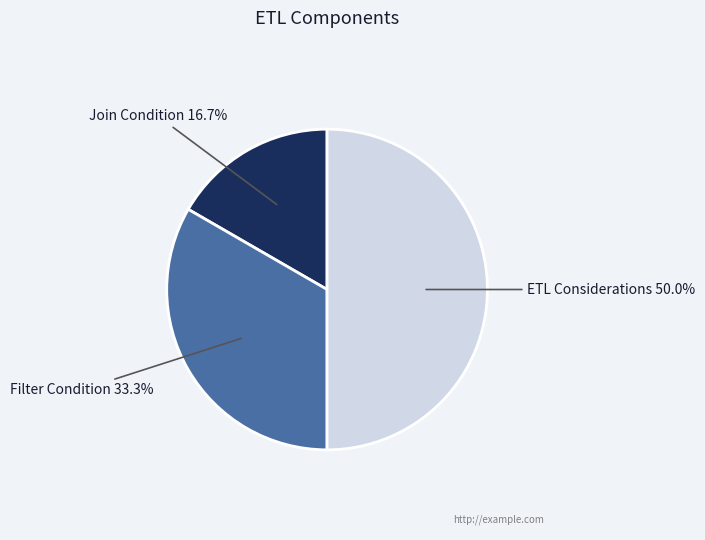

What is the smallest slice in the pie chart?

Join Condition